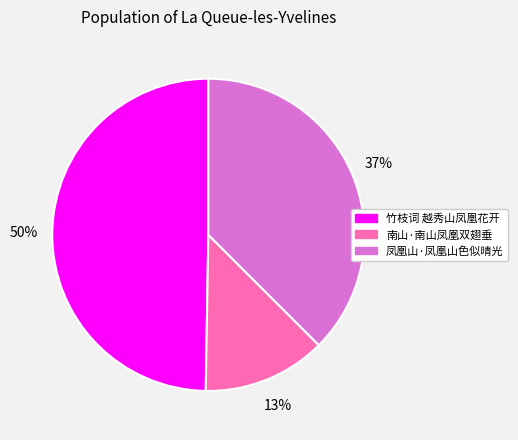

To the nearest percent, what percentage of the pie is 南山·南山凤凰双翅垂?

13%